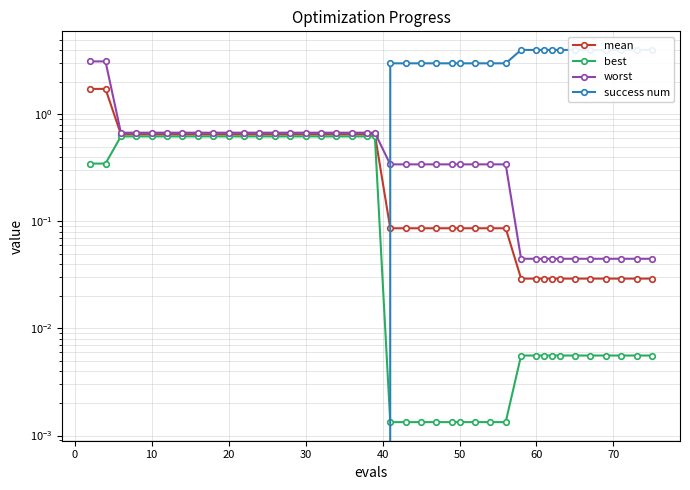

Reading right to left, transcribe all the data shown in this chart.

mean: 0.0	0.0	0.0	0.0	0.0	0.0	0.0	0.0	0.0	0.0	0.0	0.1	0.1	0.1	0.1	0.1	0.1	0.1	0.1	0.1	0.7	0.7	0.7	0.7	0.7	0.7	0.7	0.7	0.7	0.7	0.7	0.7	0.7	0.7	0.7	0.7	0.7	0.7	1.7	1.7
best: 0.0	0.0	0.0	0.0	0.0	0.0	0.0	0.0	0.0	0.0	0.0	0.0	0.0	0.0	0.0	0.0	0.0	0.0	0.0	0.0	0.6	0.6	0.6	0.6	0.6	0.6	0.6	0.6	0.6	0.6	0.6	0.6	0.6	0.6	0.6	0.6	0.6	0.6	0.3	0.3
worst: 0.0	0.0	0.0	0.0	0.0	0.0	0.0	0.0	0.0	0.0	0.0	0.3	0.3	0.3	0.3	0.3	0.3	0.3	0.3	0.3	0.7	0.7	0.7	0.7	0.7	0.7	0.7	0.7	0.7	0.7	0.7	0.7	0.7	0.7	0.7	0.7	0.7	0.7	3.1	3.1
success num: 4.0	4.0	4.0	4.0	4.0	4.0	4.0	4.0	4.0	4.0	4.0	3.0	3.0	3.0	3.0	3.0	3.0	3.0	3.0	3.0	0.0	0.0	0.0	0.0	0.0	0.0	0.0	0.0	0.0	0.0	0.0	0.0	0.0	0.0	0.0	0.0	0.0	0.0	0.0	0.0